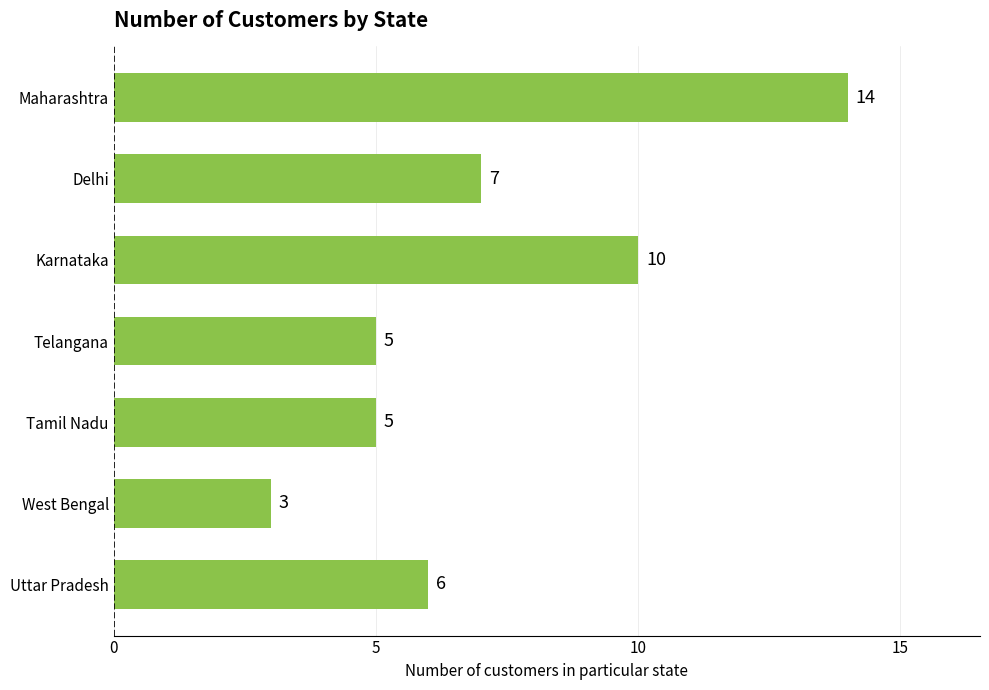

What is the sum of all values?

50